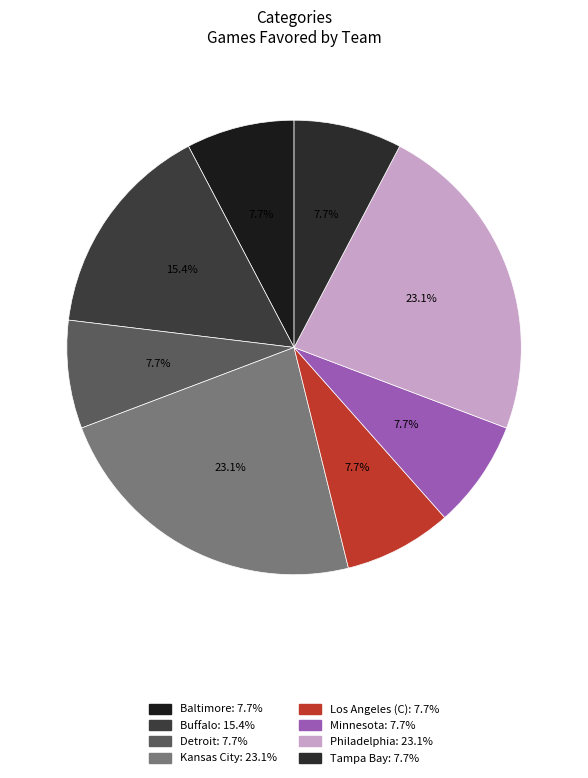

To the nearest percent, what percentage of the pie is Baltimore?

8%